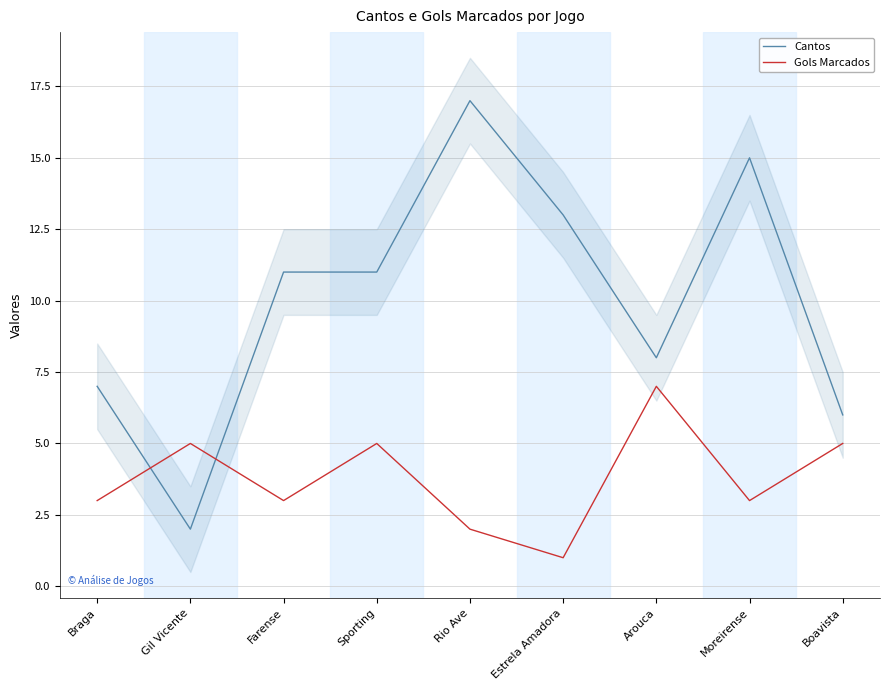

The value of Cantos at Rio Ave is 24. True or false?

False